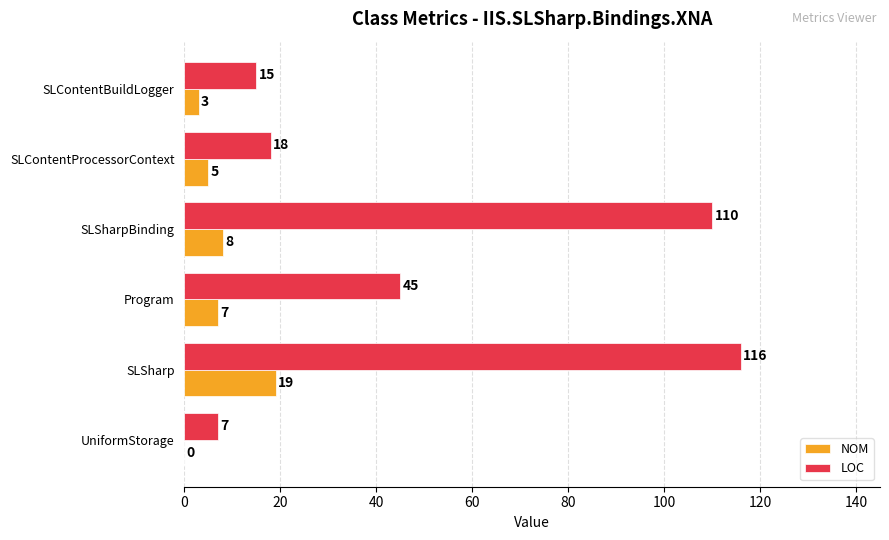

What is the total value across all series at SLSharp?

135